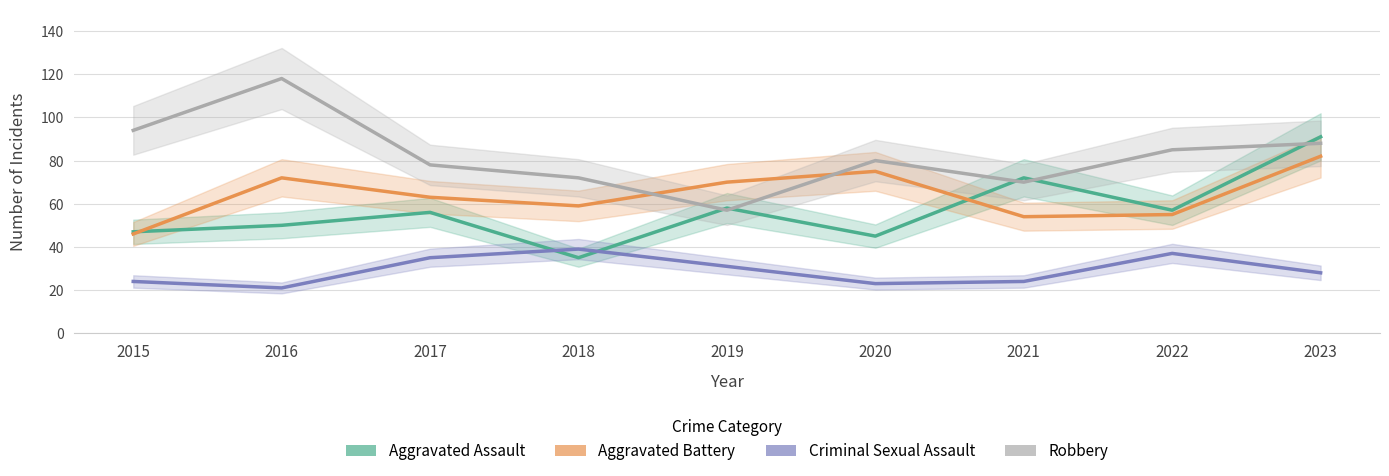

True or false: Criminal Sexual Assault has more than 2 interior local peaks.

False